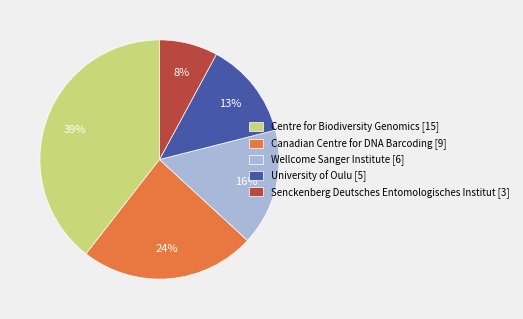

Combined, do Wellcome Sanger Institute [6] and University of Oulu [5] account for over 50%?

No